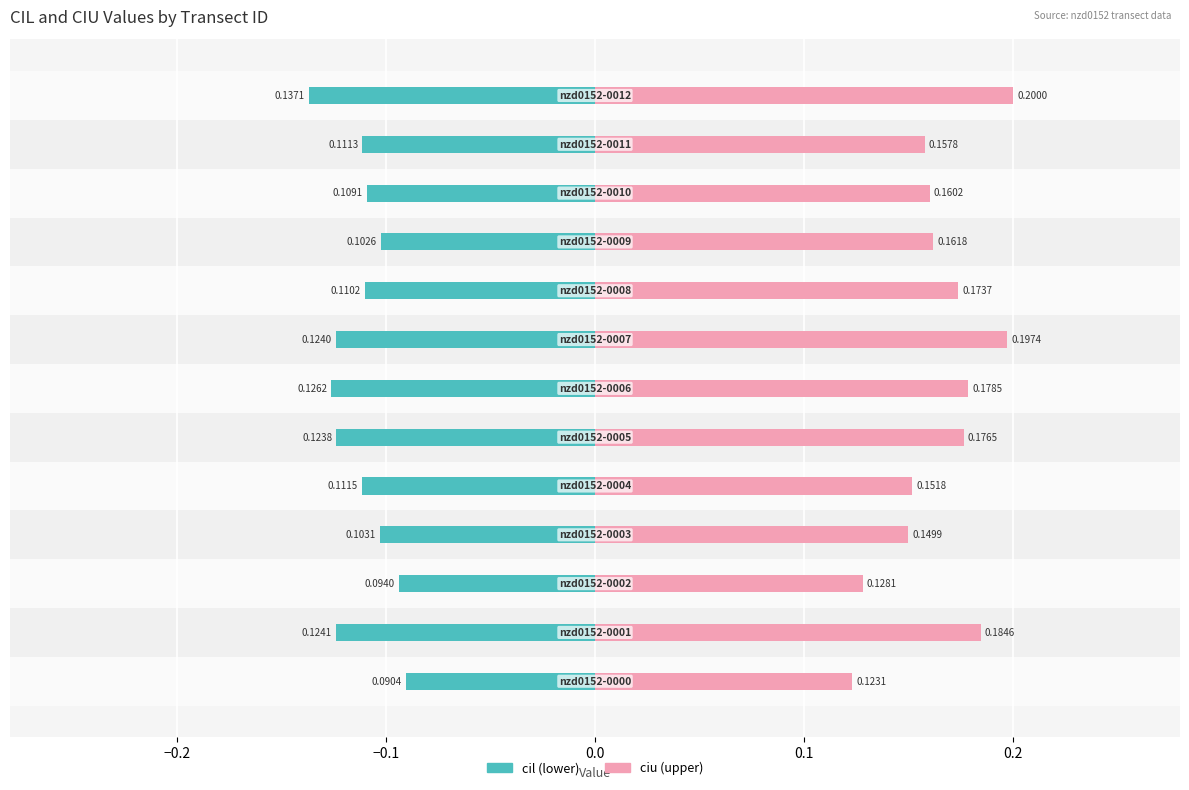

The cil series shows -0.2 at 0.2. True or false?

False